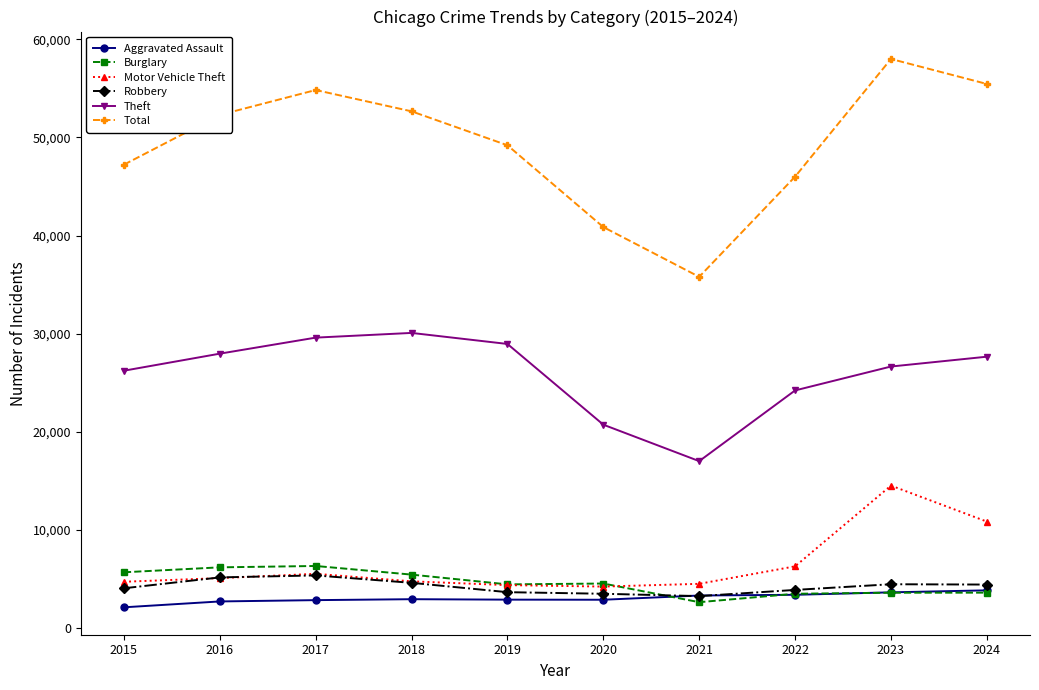

Which series changed the most between 2015 and 2023?

Total